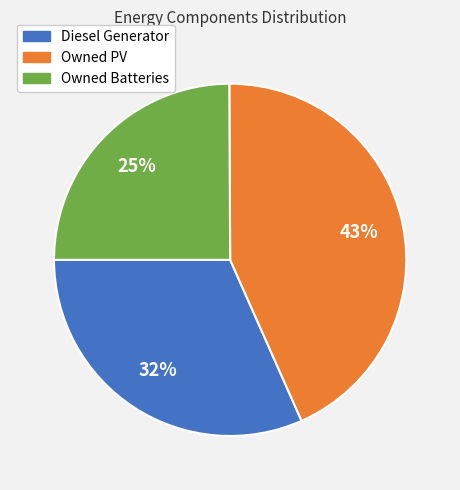

To the nearest percent, what percentage of the pie is Diesel Generator?

32%